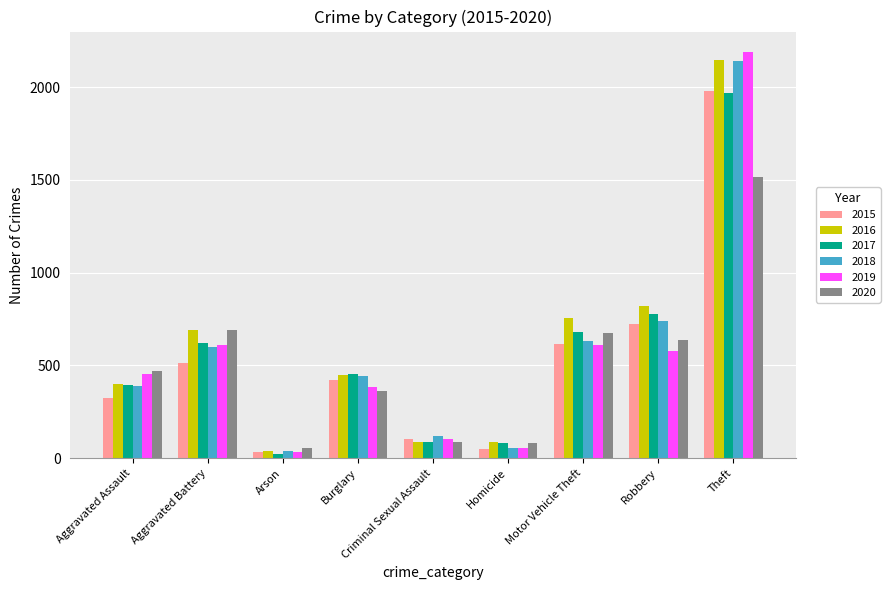

The 2017 series shows 623 at Aggravated Battery. True or false?

True